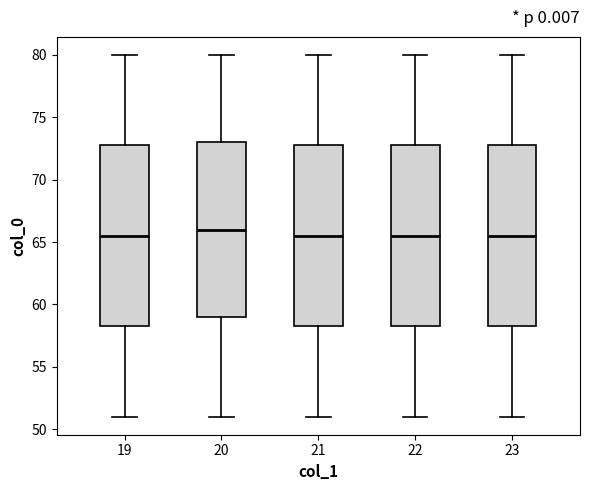

Reading left to right, read every box against the y-axis: the position of its median line, the range the box covers, and the ends of its whiskers. The values are not printed on the chart, so give them approximately, as read against the axis.

19: median 65.5, box 58.5 to 73.0, whiskers 51.0 to 80.0
20: median 66.0, box 59.0 to 73.0, whiskers 51.0 to 80.0
21: median 65.5, box 58.5 to 73.0, whiskers 51.0 to 80.0
22: median 65.5, box 58.5 to 73.0, whiskers 51.0 to 80.0
23: median 65.5, box 58.5 to 73.0, whiskers 51.0 to 80.0